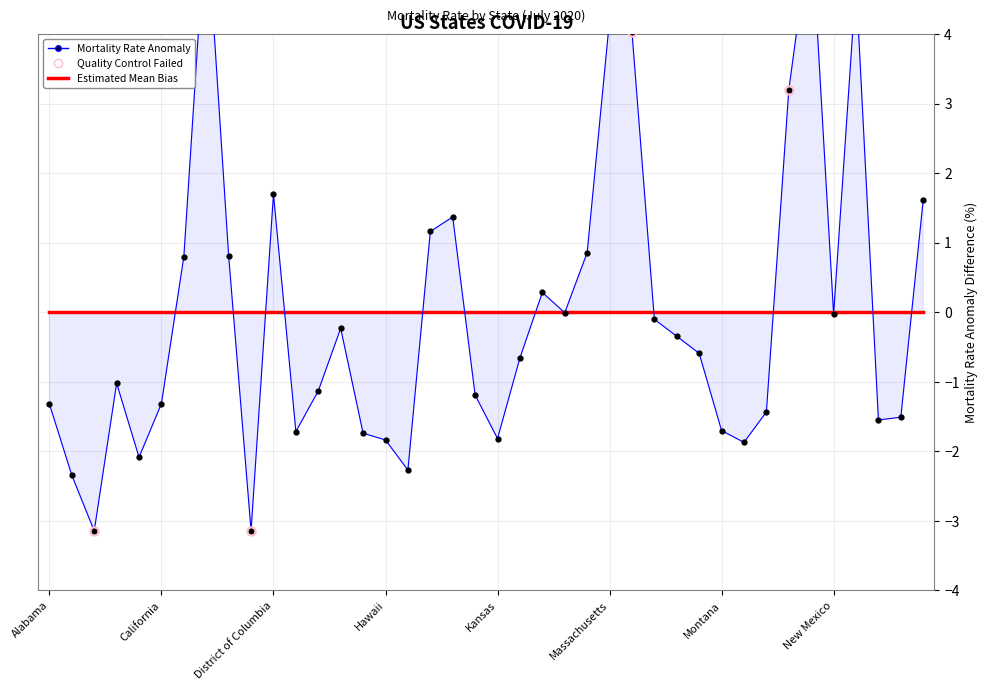

Which has a higher value, New York or North Dakota?

New York